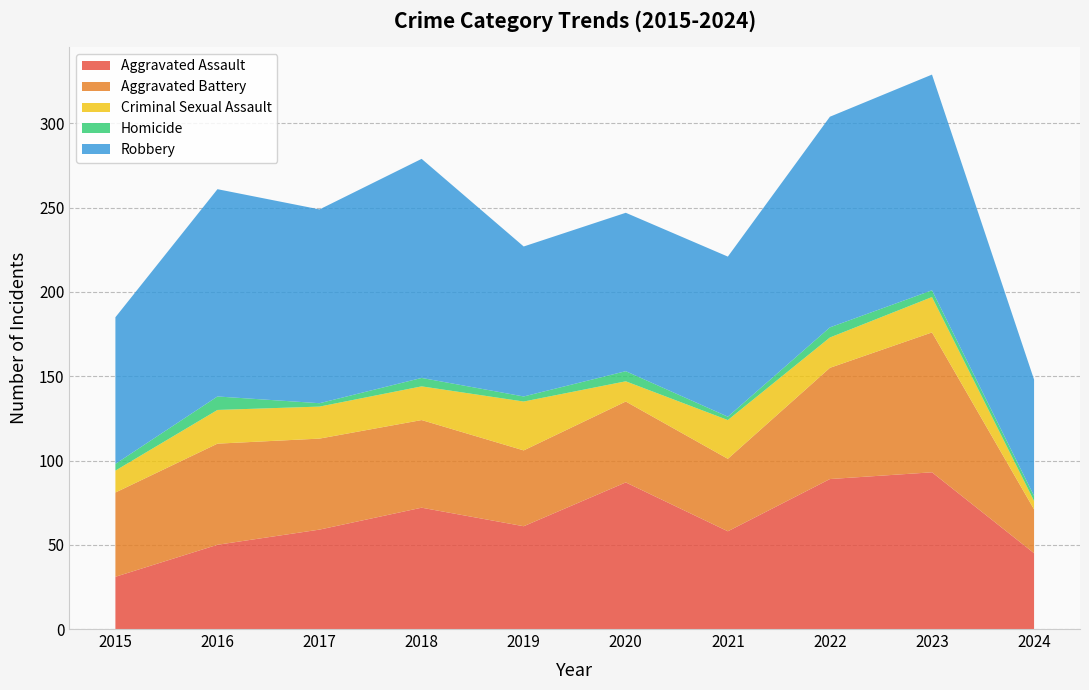

Reading left to right, what are all the values shown in this chart?

Aggravated Assault: 2015=31	2016=50	2017=59	2018=72	2019=61	2020=87	2021=58	2022=89	2023=93	2024=45
Aggravated Battery: 2015=50	2016=60	2017=54	2018=52	2019=45	2020=48	2021=43	2022=66	2023=83	2024=26
Criminal Sexual Assault: 2015=13	2016=20	2017=19	2018=20	2019=29	2020=12	2021=23	2022=18	2023=21	2024=5
Homicide: 2015=4	2016=8	2017=2	2018=5	2019=3	2020=6	2021=2	2022=6	2023=4	2024=3
Robbery: 2015=87	2016=123	2017=115	2018=130	2019=89	2020=94	2021=95	2022=125	2023=128	2024=69